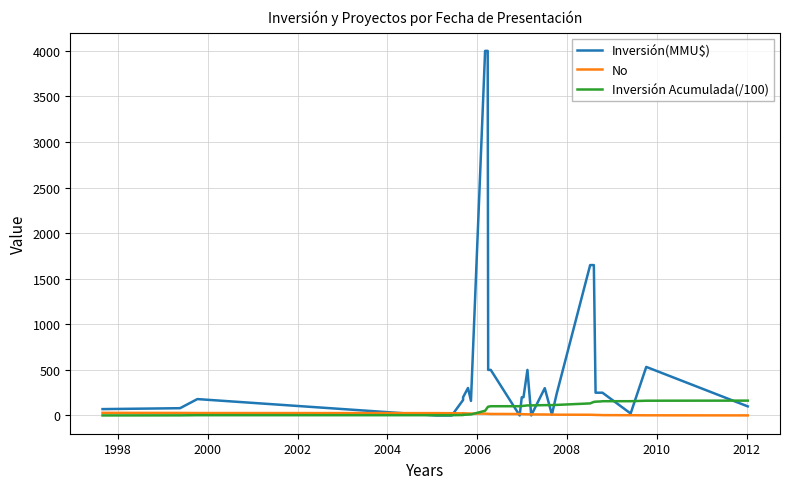

Is this an area chart (filled region under the line)?

No